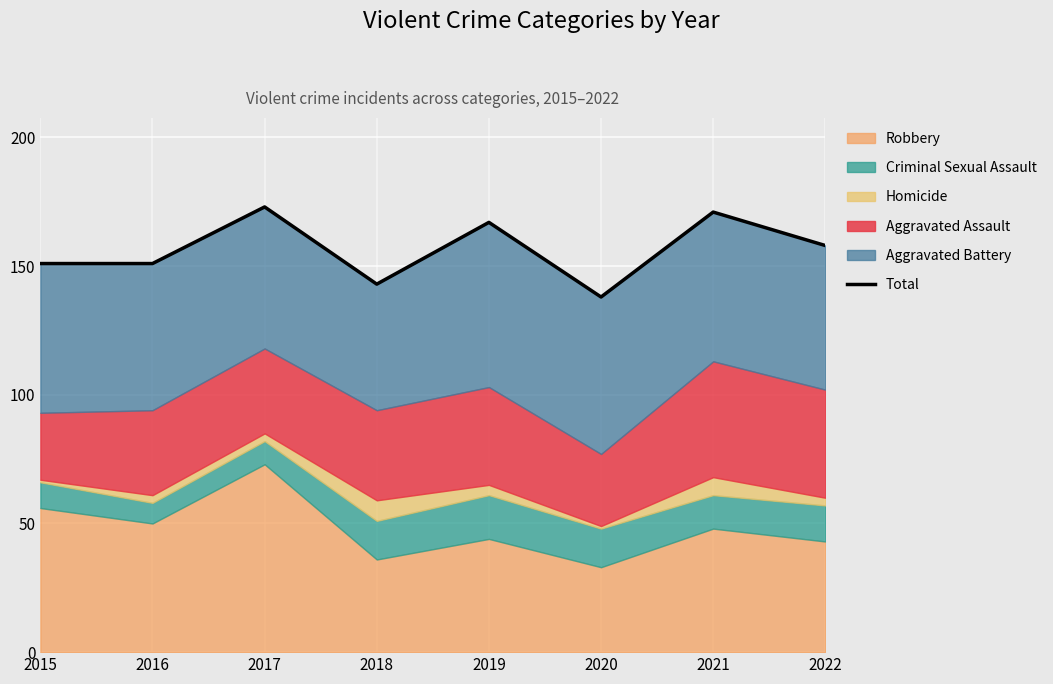

What is the change in value from 2016 to 2021?

+20